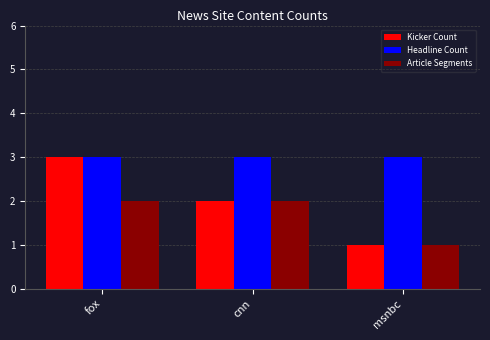

Where does the Kicker Count series first go above 2?

fox